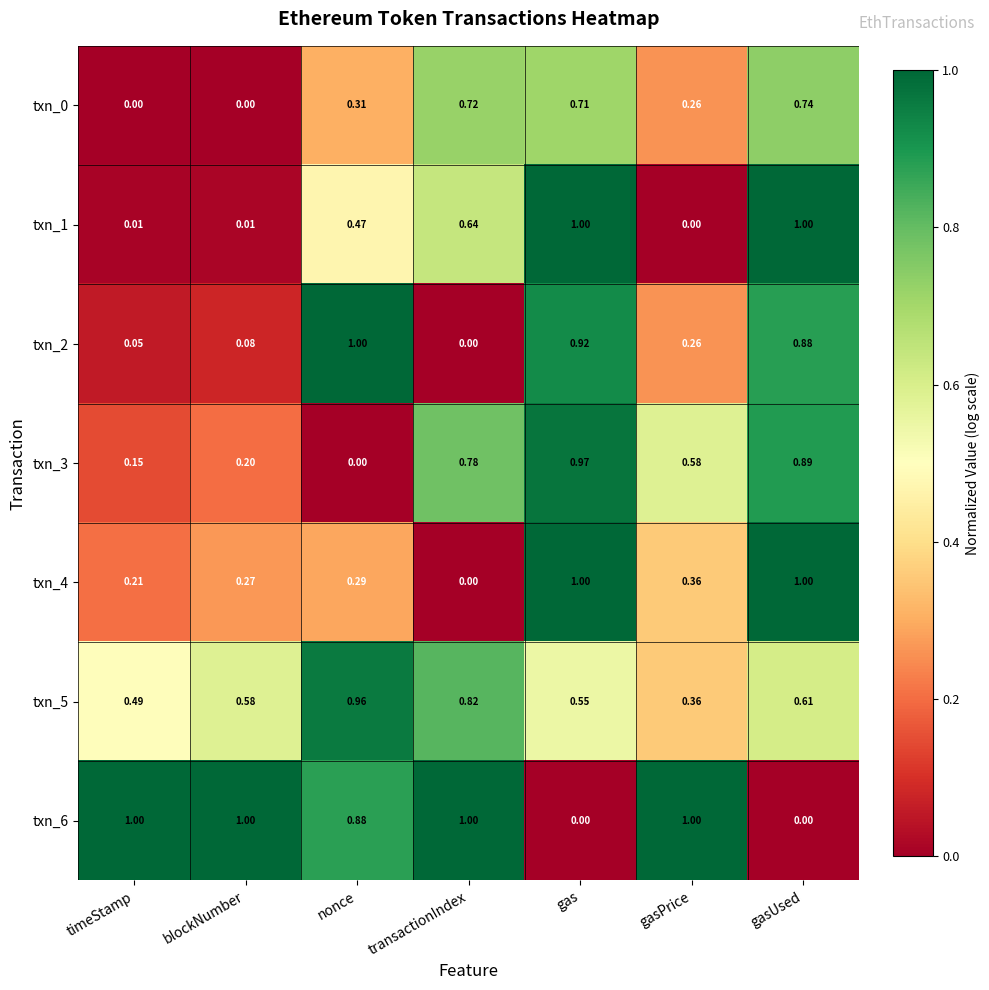

What is the maximum value shown in the chart?

1.0